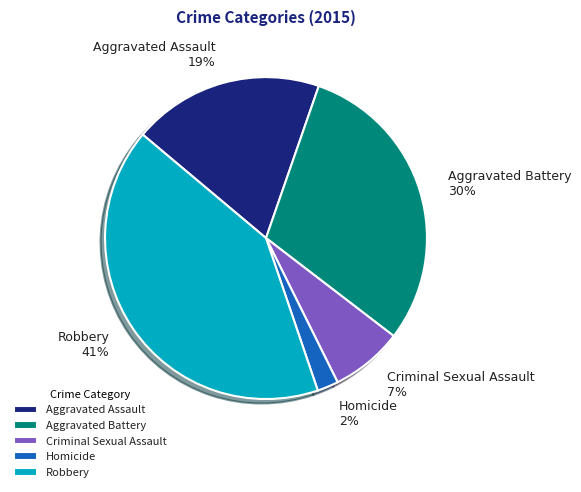

Which category has the smallest portion of the pie?

Homicide